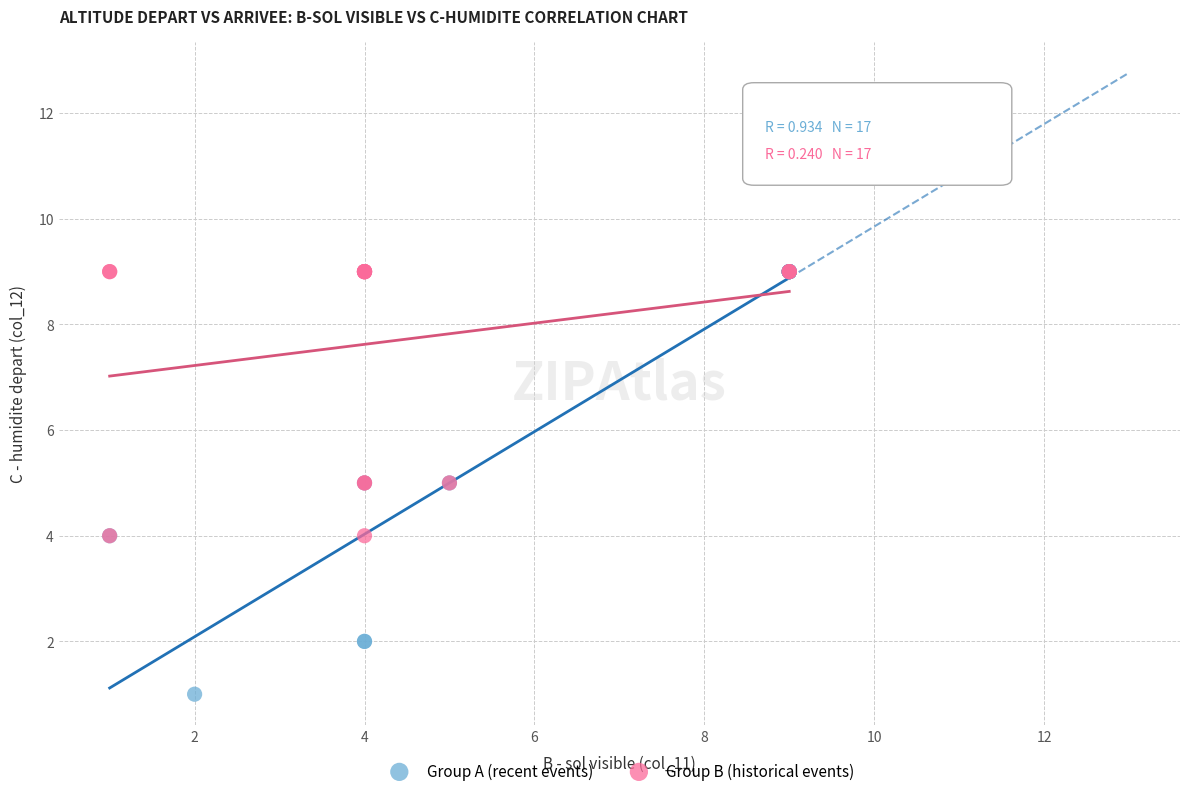

Which series contains the lowest Y value?

Group A (recent events)